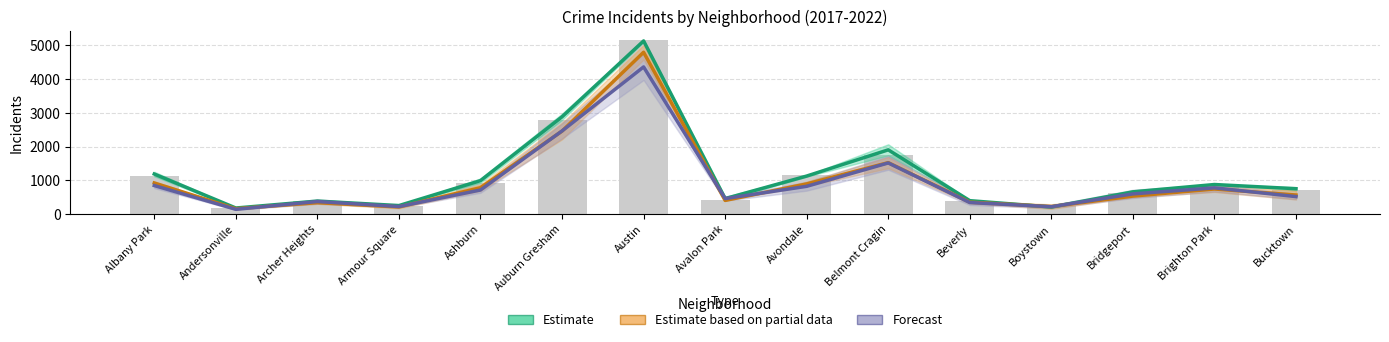

What position from the left is Austin?

7